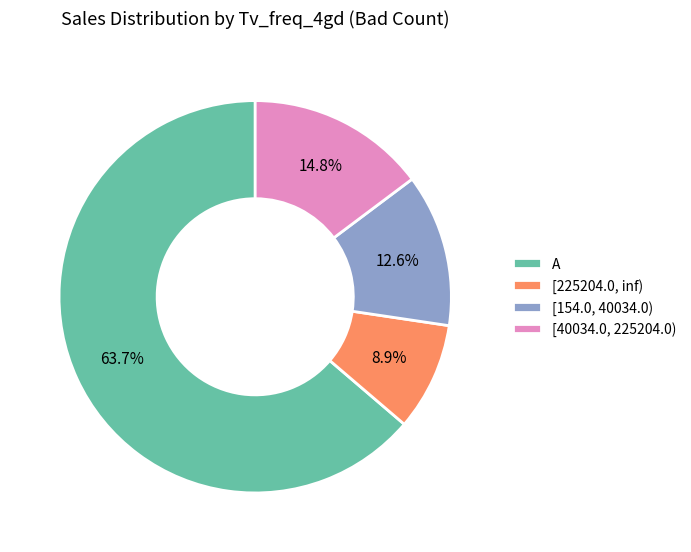

Which category has the biggest portion of the pie?

A